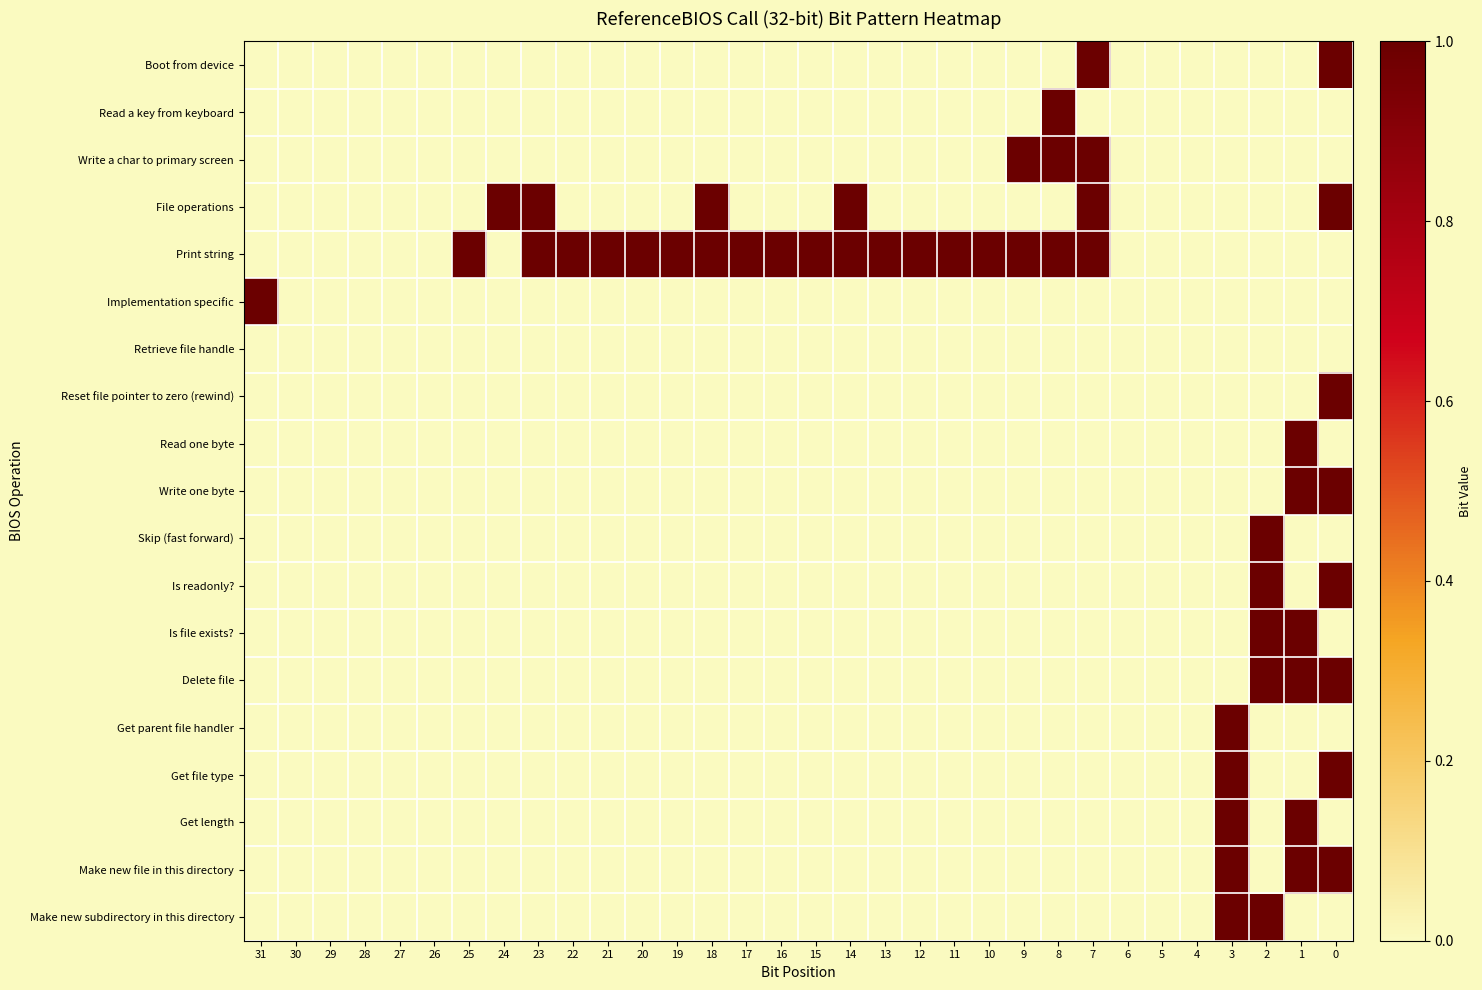

How many categories are shown in the chart?

32